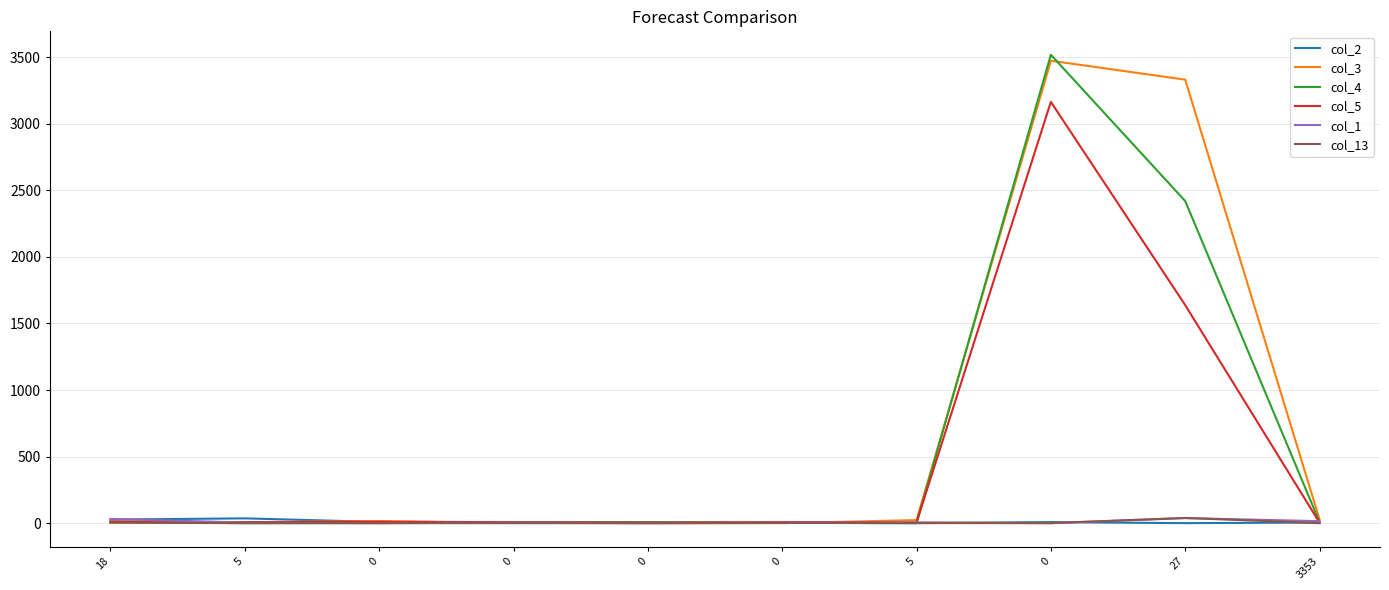

What are all the series names shown in the legend?

col_2, col_3, col_4, col_5, col_1, col_13